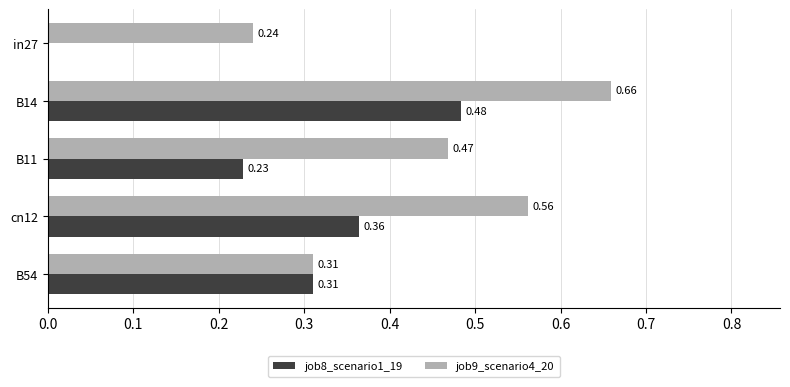

Which series has the largest total across all categories?

job9_scenario4_20